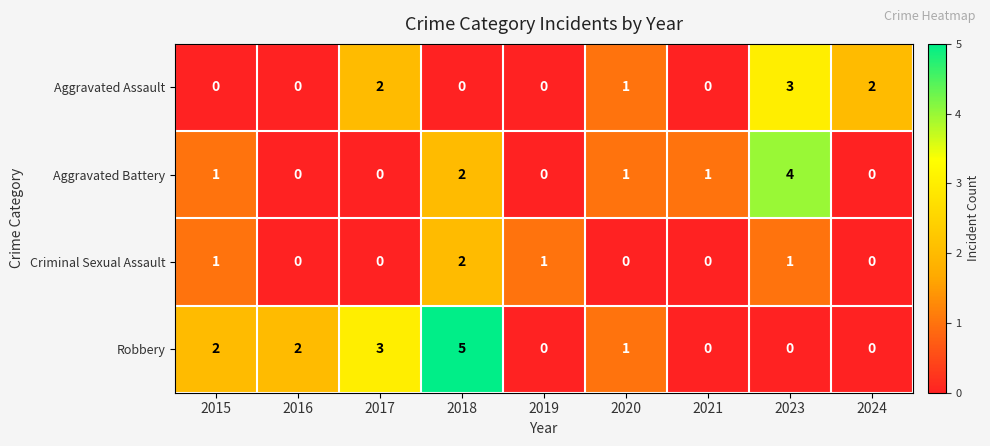

Which label corresponds to the largest value in the chart?

2018